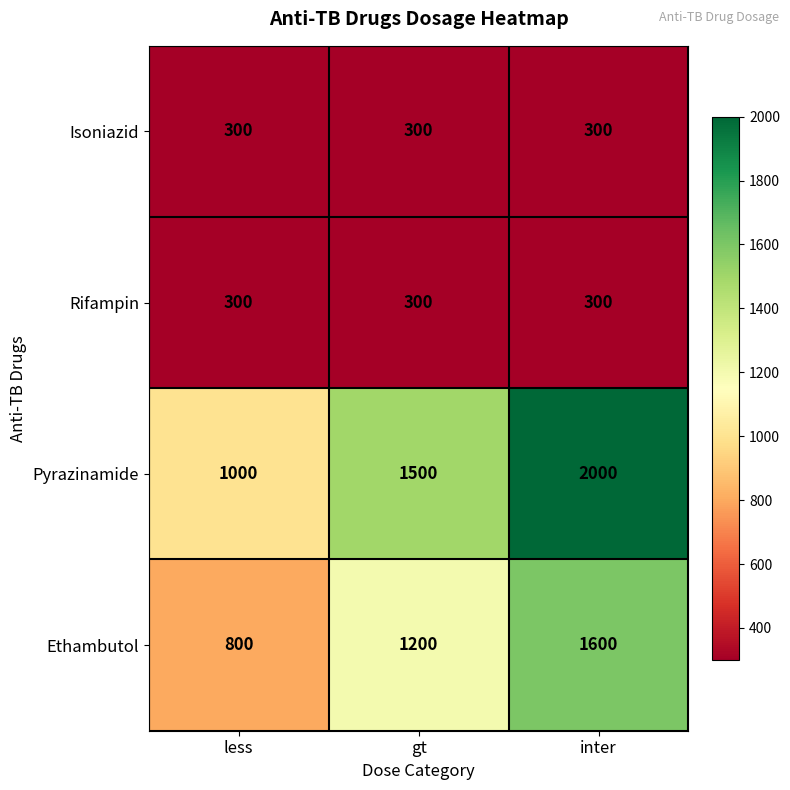

What is the minimum value shown in the chart?

300